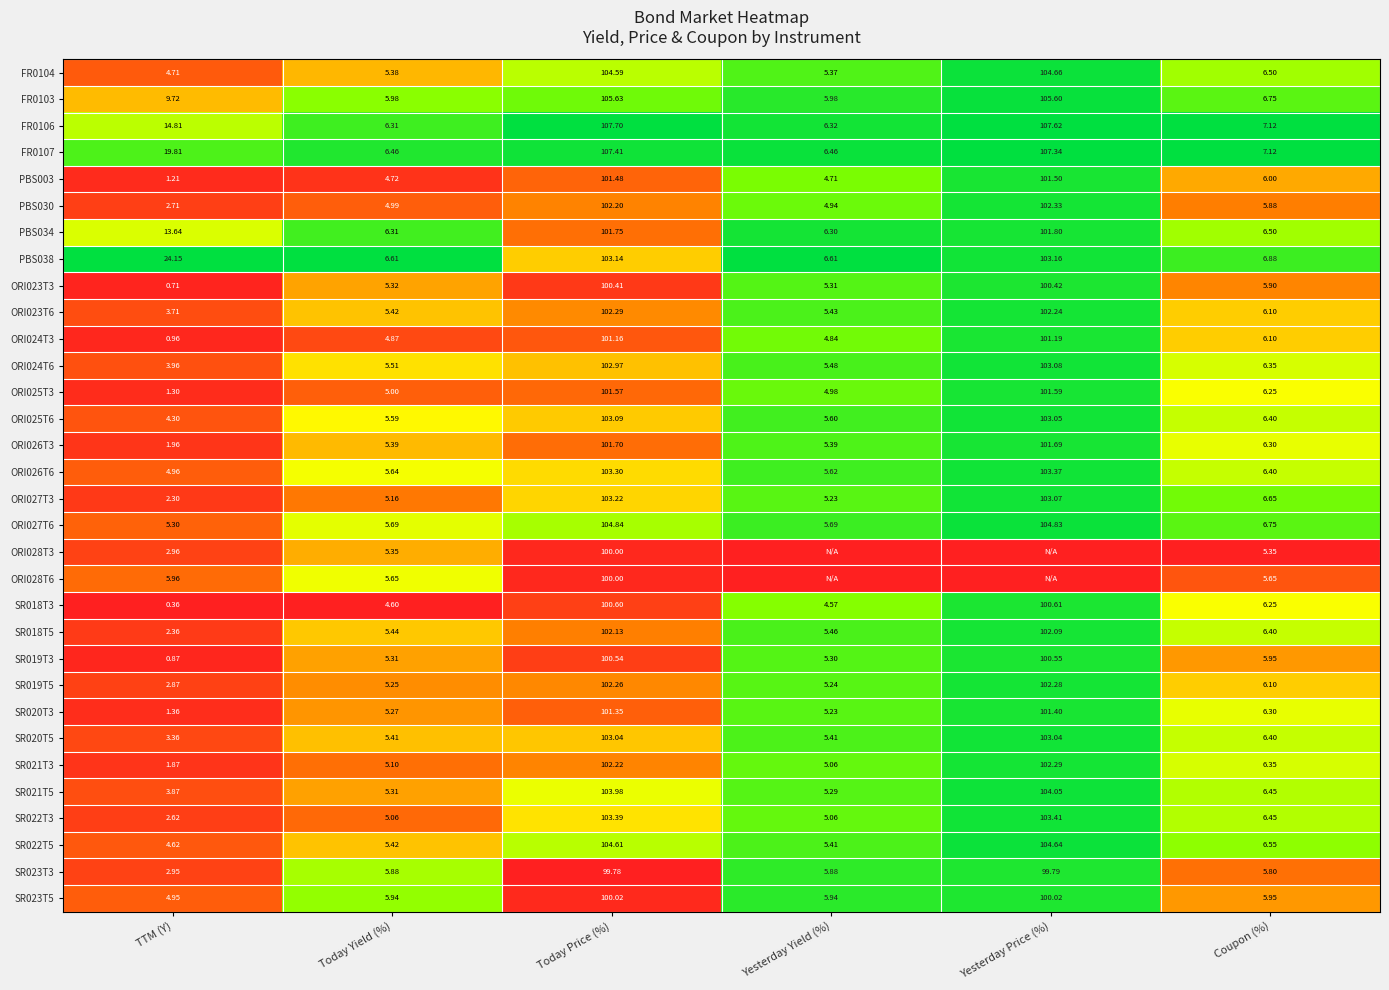

Is the value of FR0103 at Yesterday Price (%) greater than the value of SR020T3 at Yesterday Price (%)?

Yes